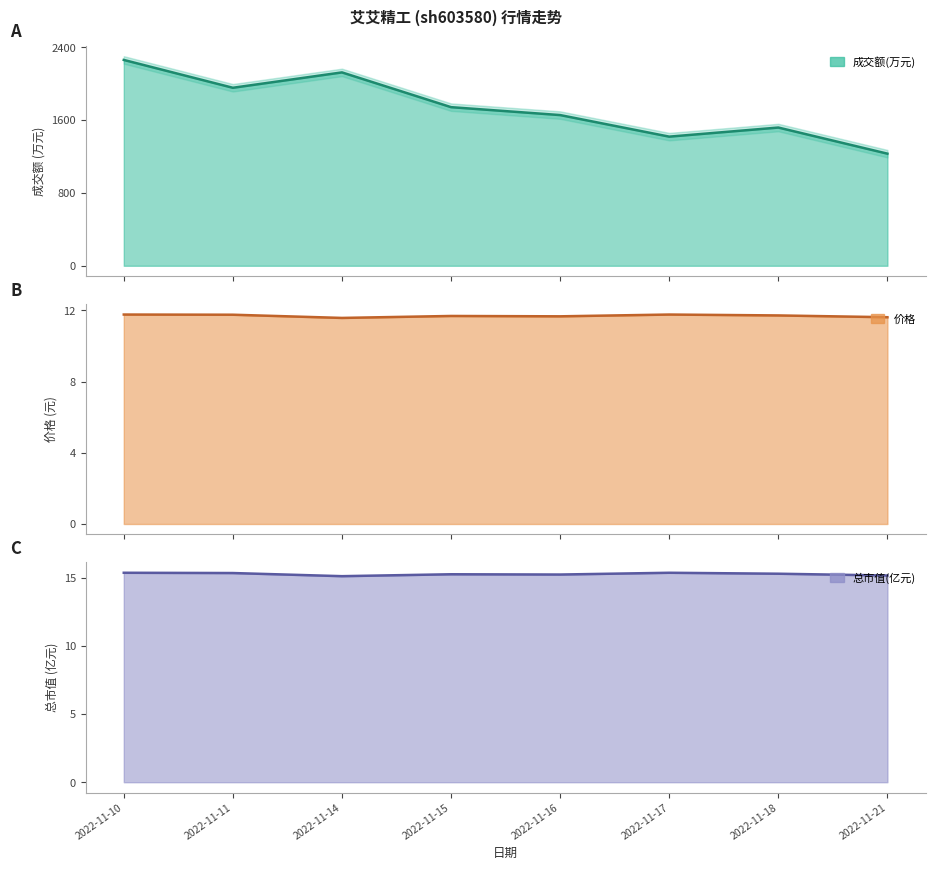

At how many categories does at least one series exceed 2149?

1